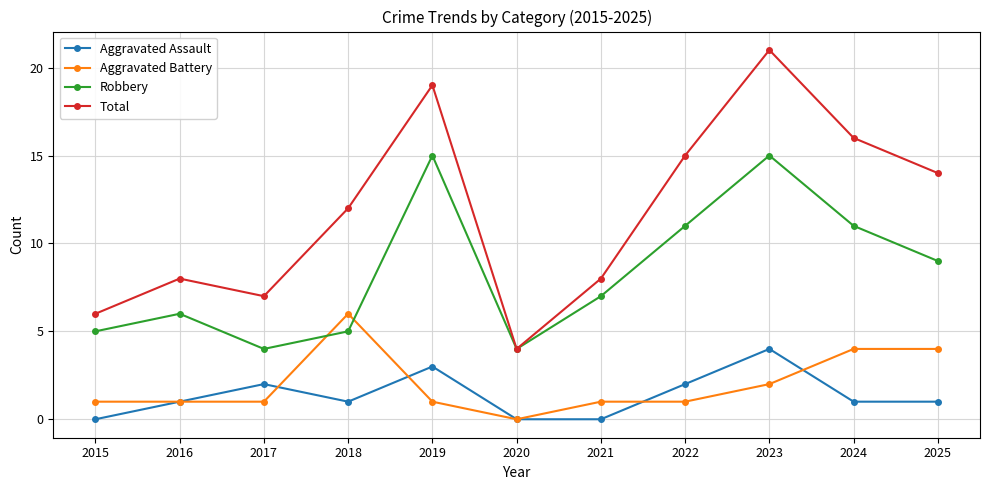

List the series in order of their peak value, lowest first.

Aggravated Assault, Aggravated Battery, Robbery, Total